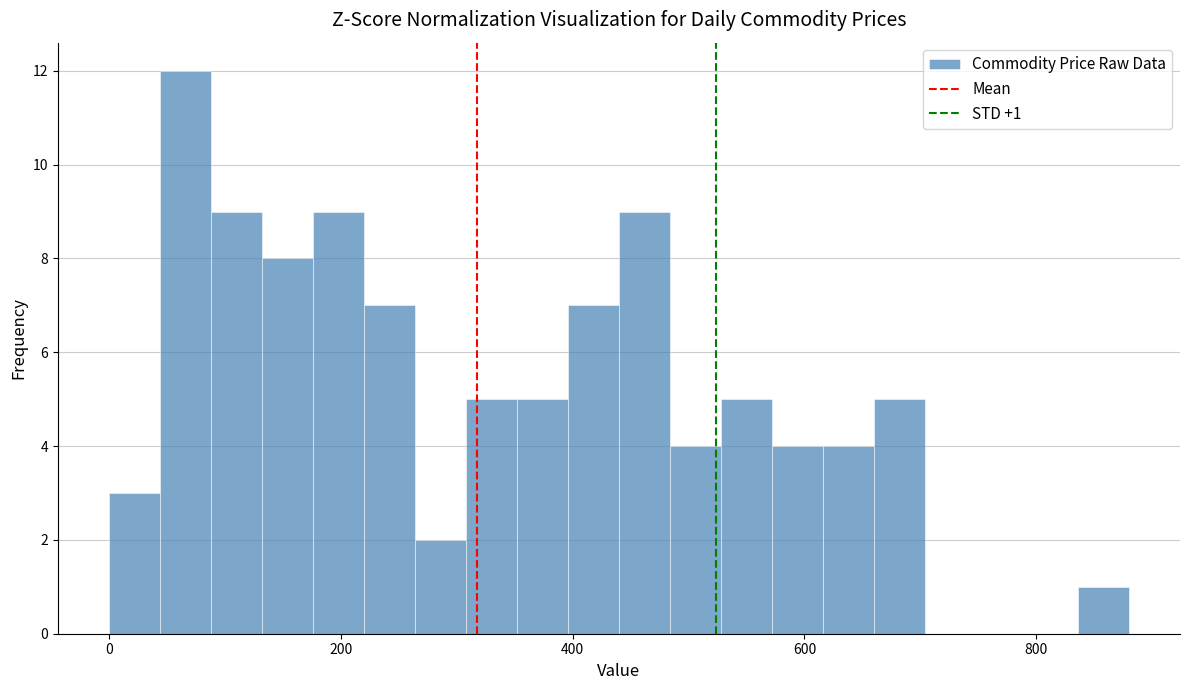

Around what value on the x-axis is the tallest bar? Give the approximate position of its centre, as read against the axis.

60